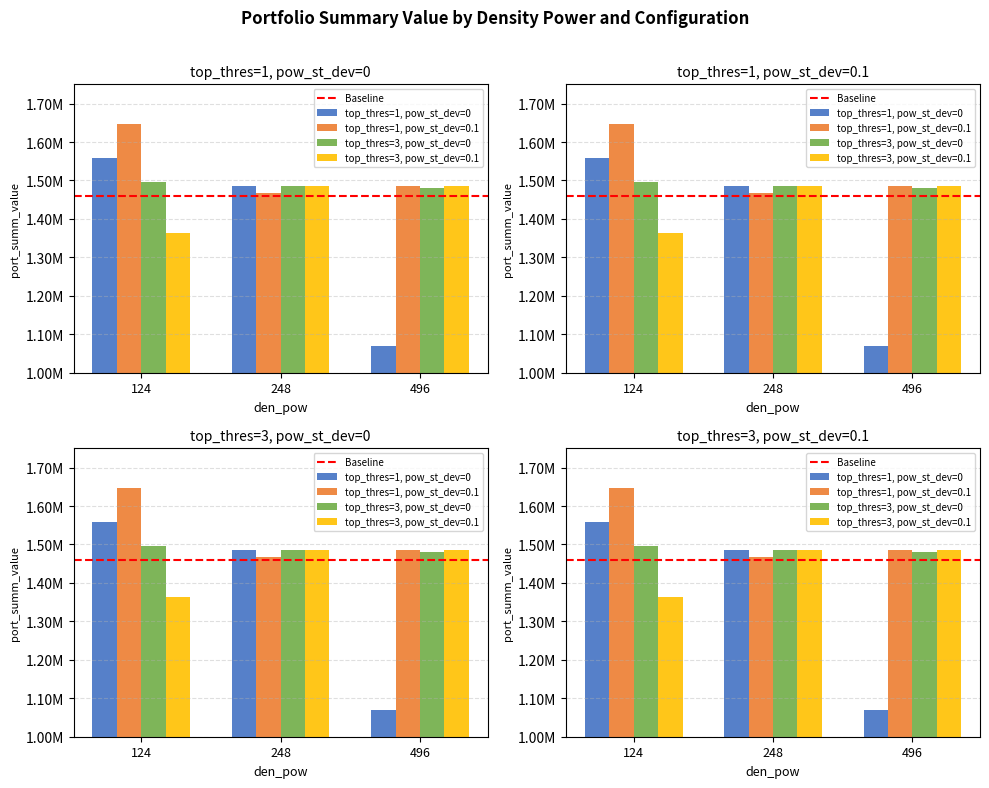

What is the sum of all top_thres=1, pow_st_dev=0 values?

4113550.6